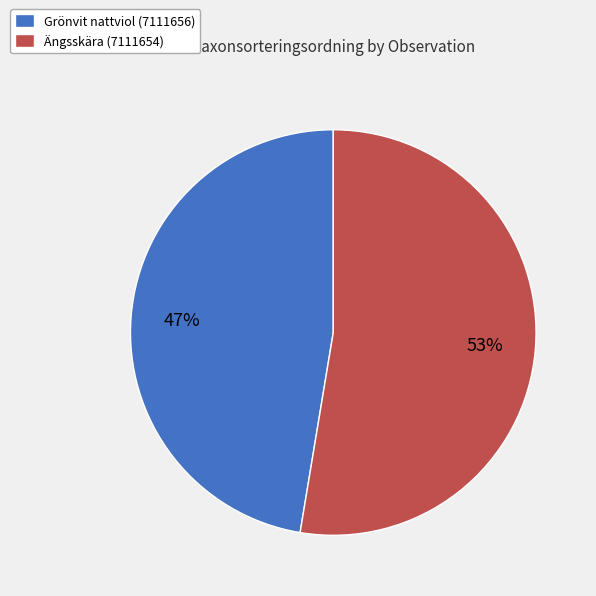

Combined, do Grönvit nattviol (7111656) and Ängsskära (7111654) account for over 50%?

Yes